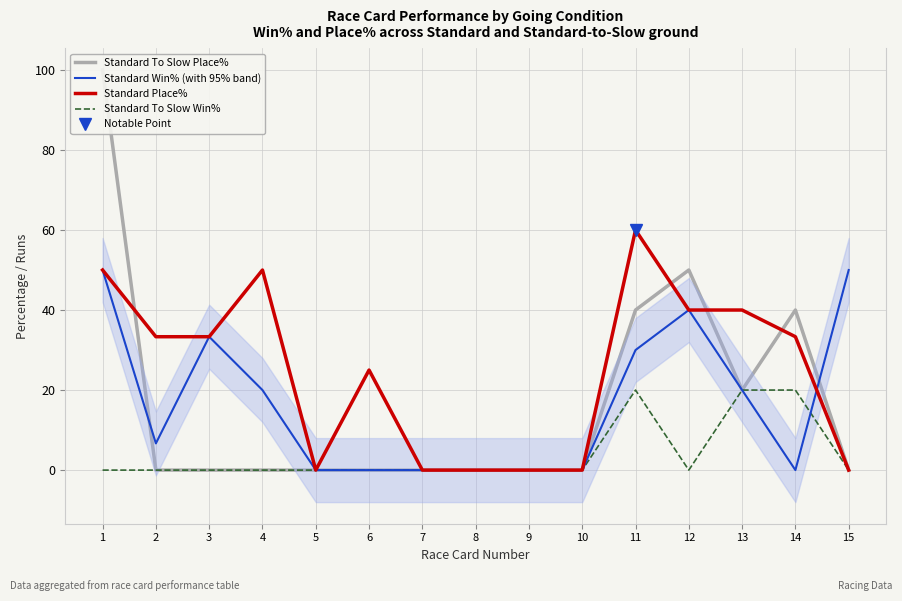

True or false: Standard To Slow Place% has a value of -53.3 at 3.

False